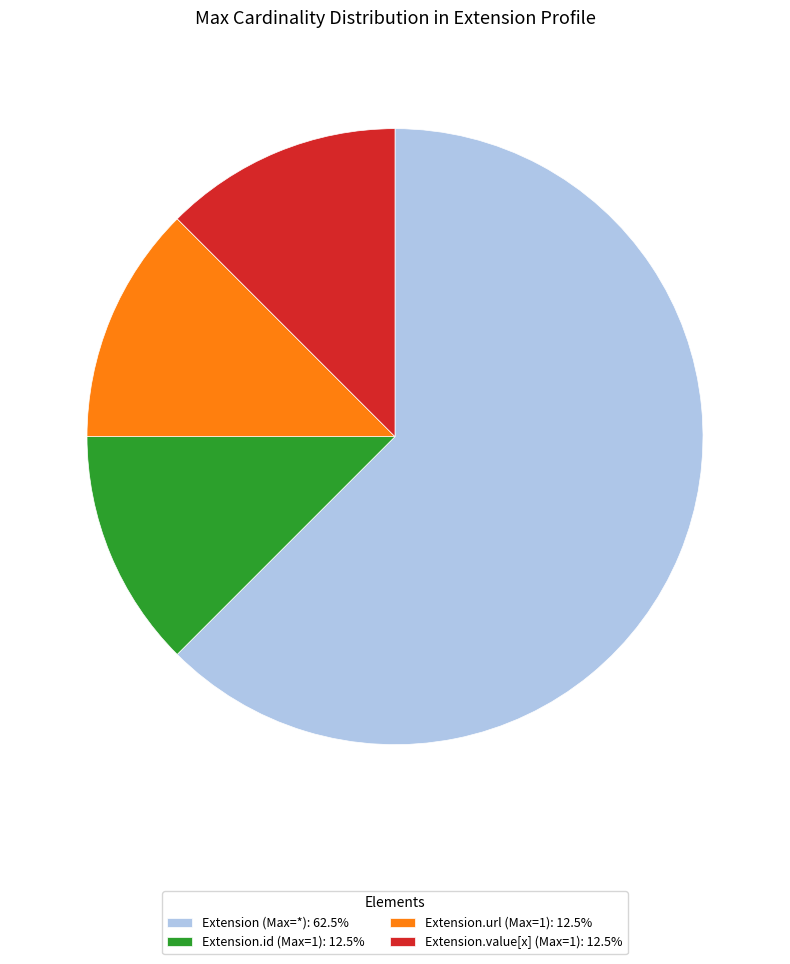

Is there any slice that represents more than half of the pie?

Yes